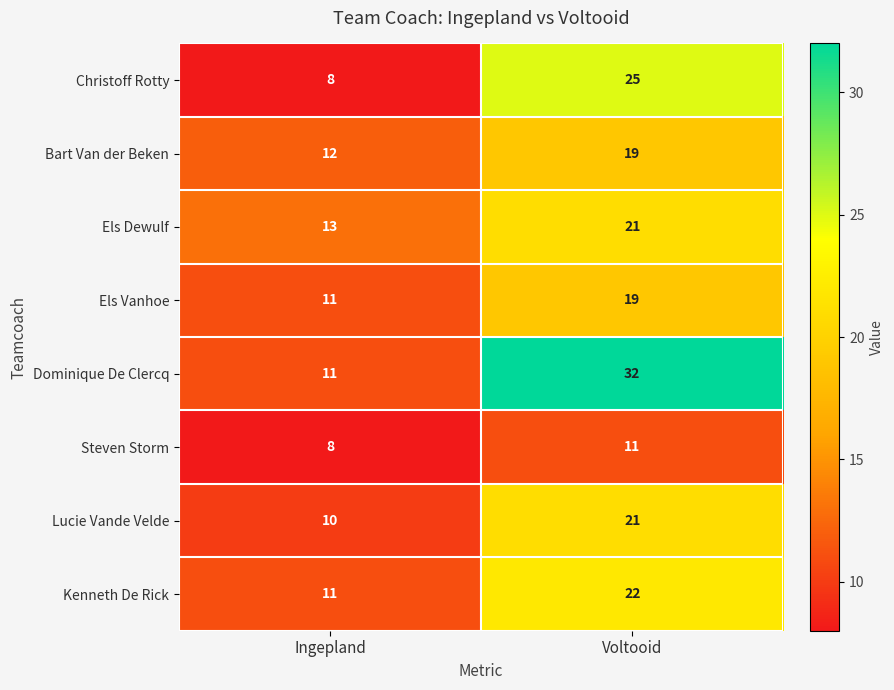

What is the total value across all series at Voltooid?

170